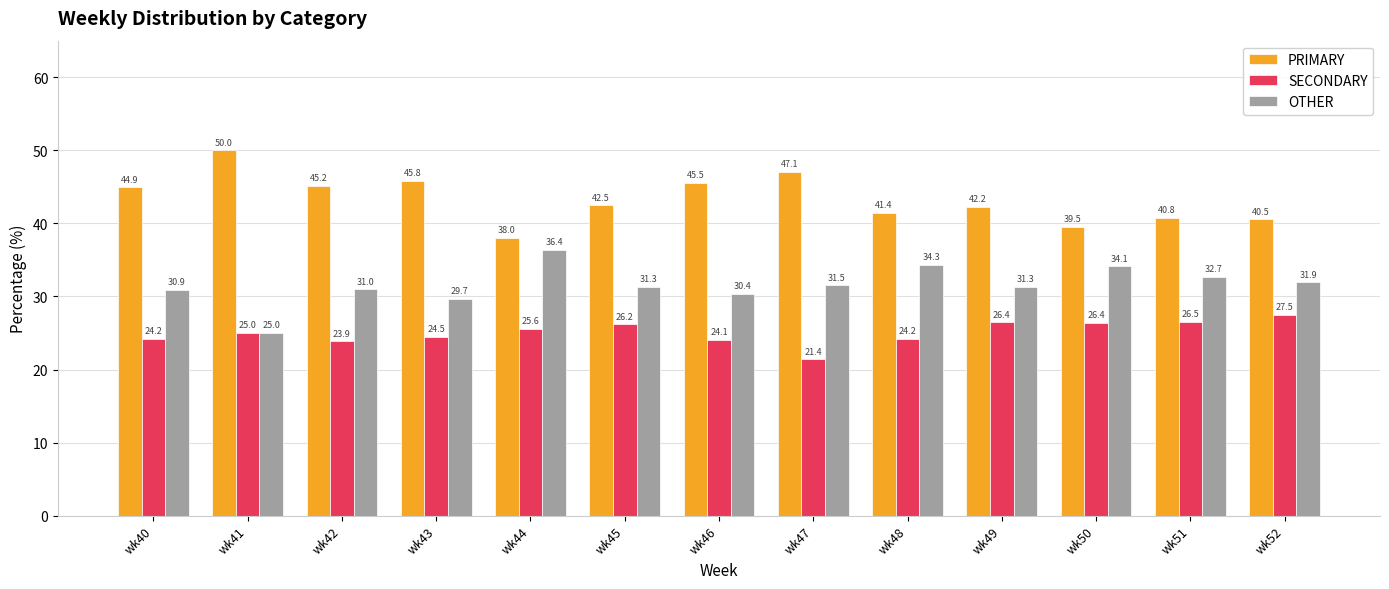

Reading left to right, list all the values displayed in this chart.

PRIMARY: wk40=44.9	wk41=50.0	wk42=45.2	wk43=45.8	wk44=38.0	wk45=42.5	wk46=45.5	wk47=47.1	wk48=41.4	wk49=42.2	wk50=39.5	wk51=40.8	wk52=40.5
SECONDARY: wk40=24.2	wk41=25.0	wk42=23.9	wk43=24.5	wk44=25.6	wk45=26.2	wk46=24.1	wk47=21.4	wk48=24.2	wk49=26.4	wk50=26.4	wk51=26.5	wk52=27.5
OTHER: wk40=30.9	wk41=25.0	wk42=31.0	wk43=29.7	wk44=36.4	wk45=31.3	wk46=30.4	wk47=31.5	wk48=34.3	wk49=31.3	wk50=34.1	wk51=32.7	wk52=31.9